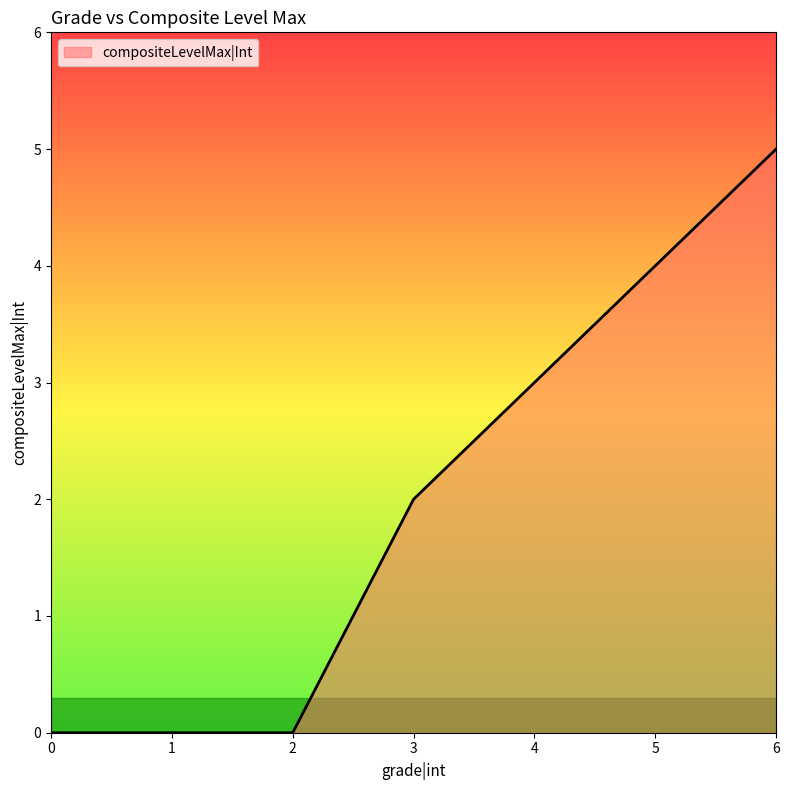

Count the values in the range 0 to 4.

6